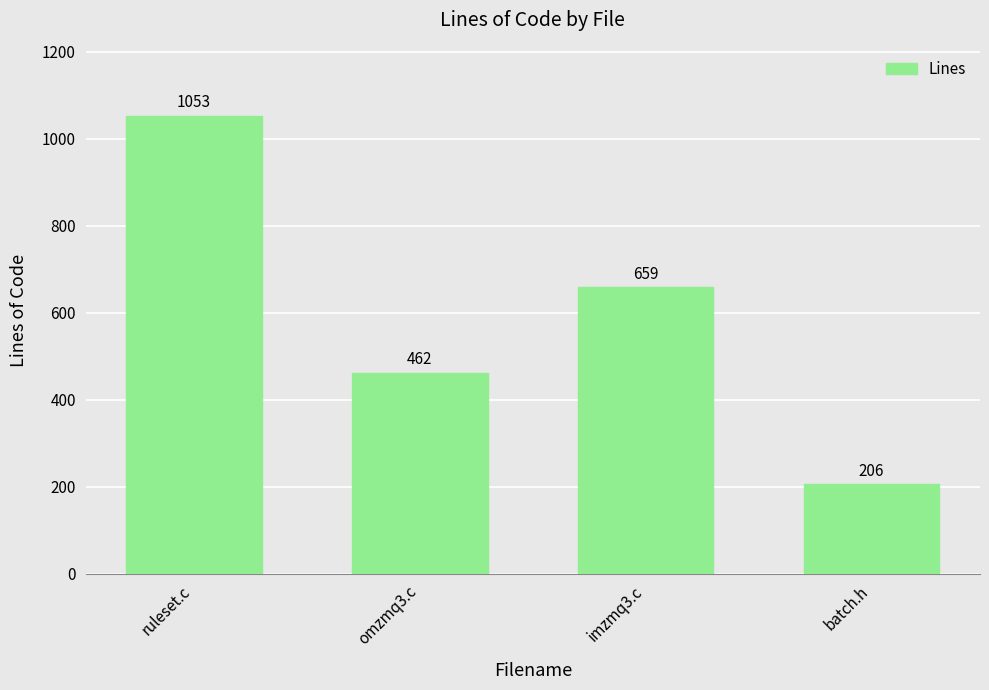

Are the bars horizontal?

No